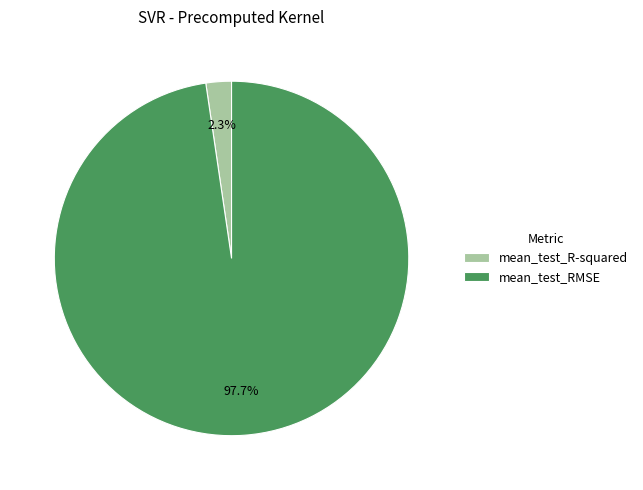

Combined, do mean_test_R-squared and mean_test_RMSE account for over 50%?

Yes